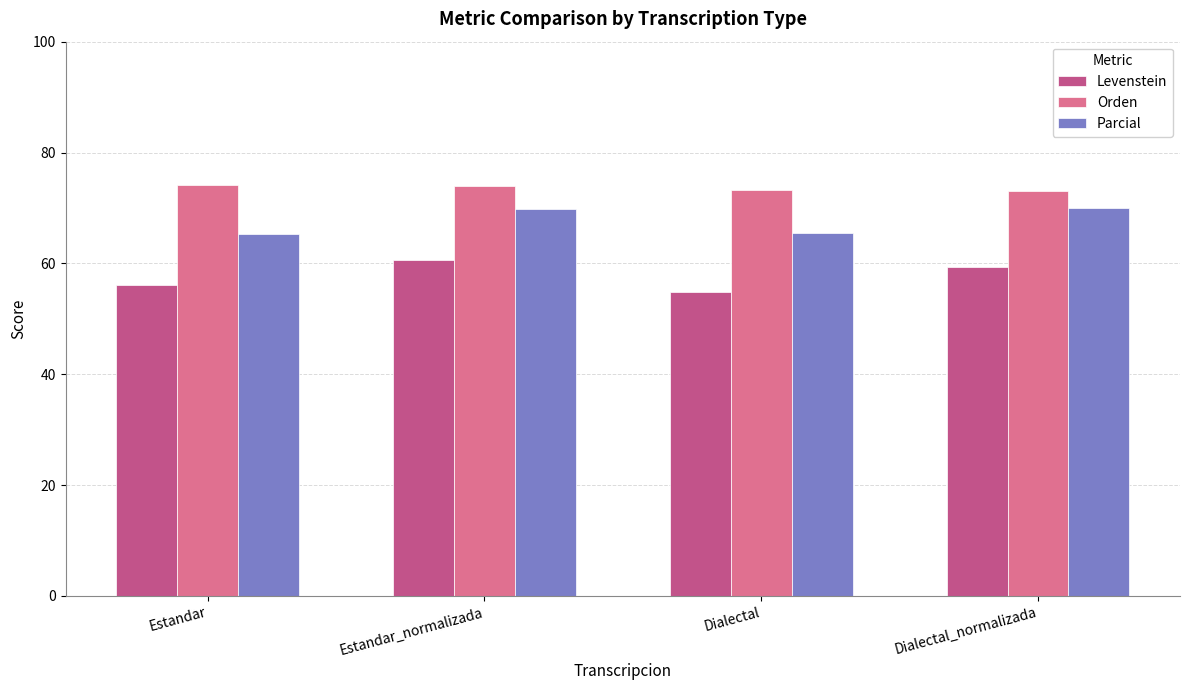

True or false: Orden has a value of 121.4 at Dialectal.

False